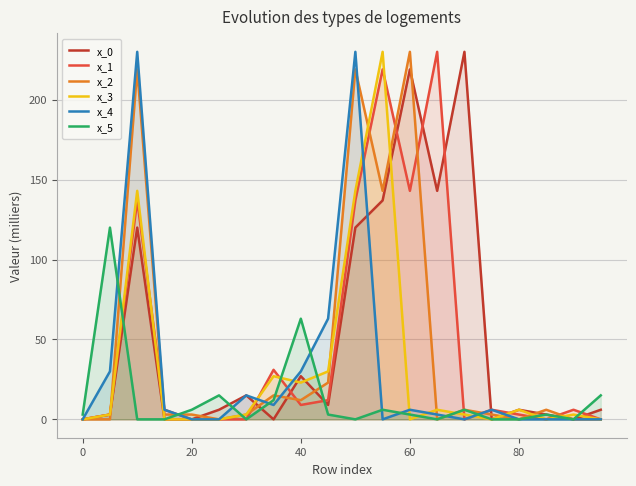

What is the sum of all x_0 values?

1044